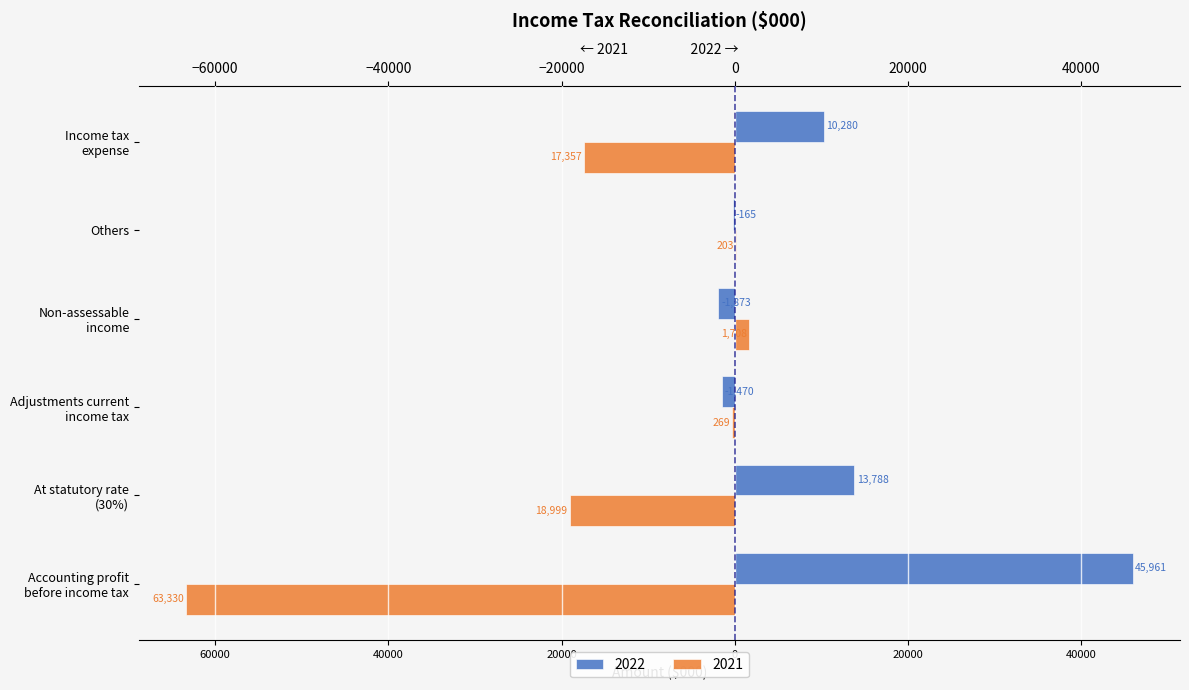

What are all the series names shown in the legend?

2022, 2021